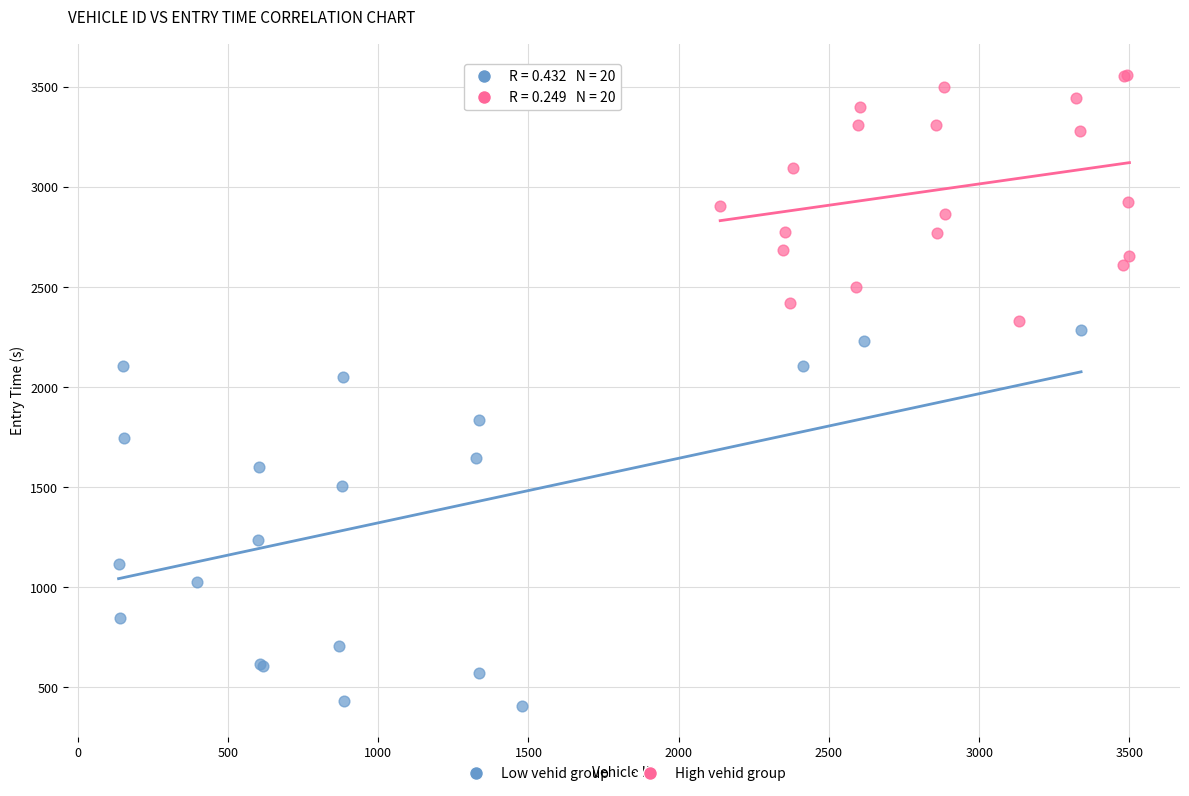

Which series has the largest Y range (max minus min)?

Low vehid group